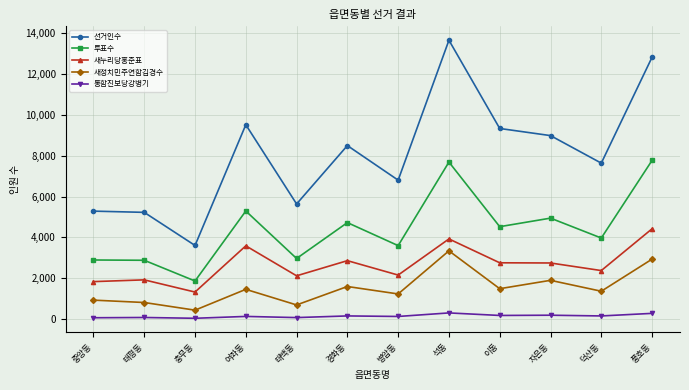

At 이동, list the series in order from largest to smallest.

선거인수, 투표수, 새누리당홍준표, 새정치민주연합김경수, 통합진보당강병기